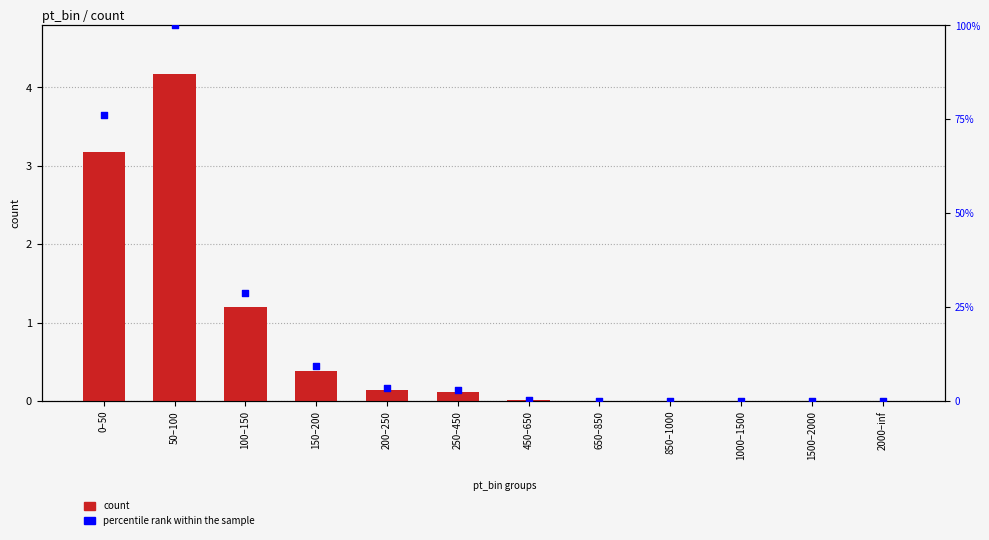

What is the total value across all series at 650–850?

0.1